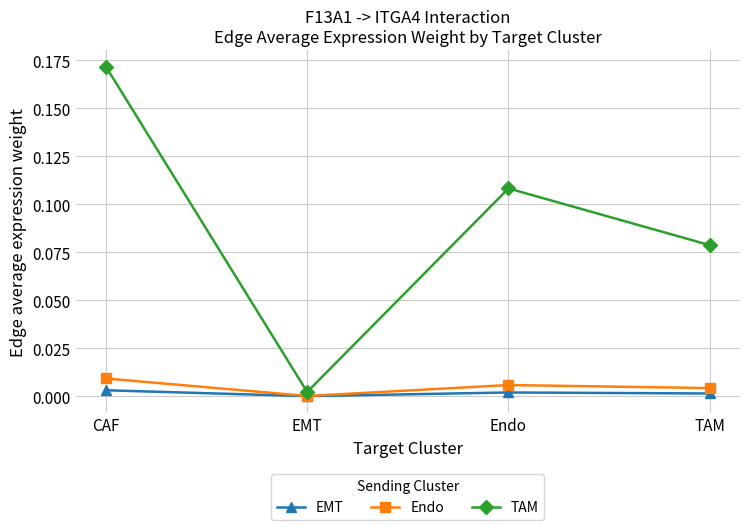

Which series changed the most between EMT and Endo?

TAM